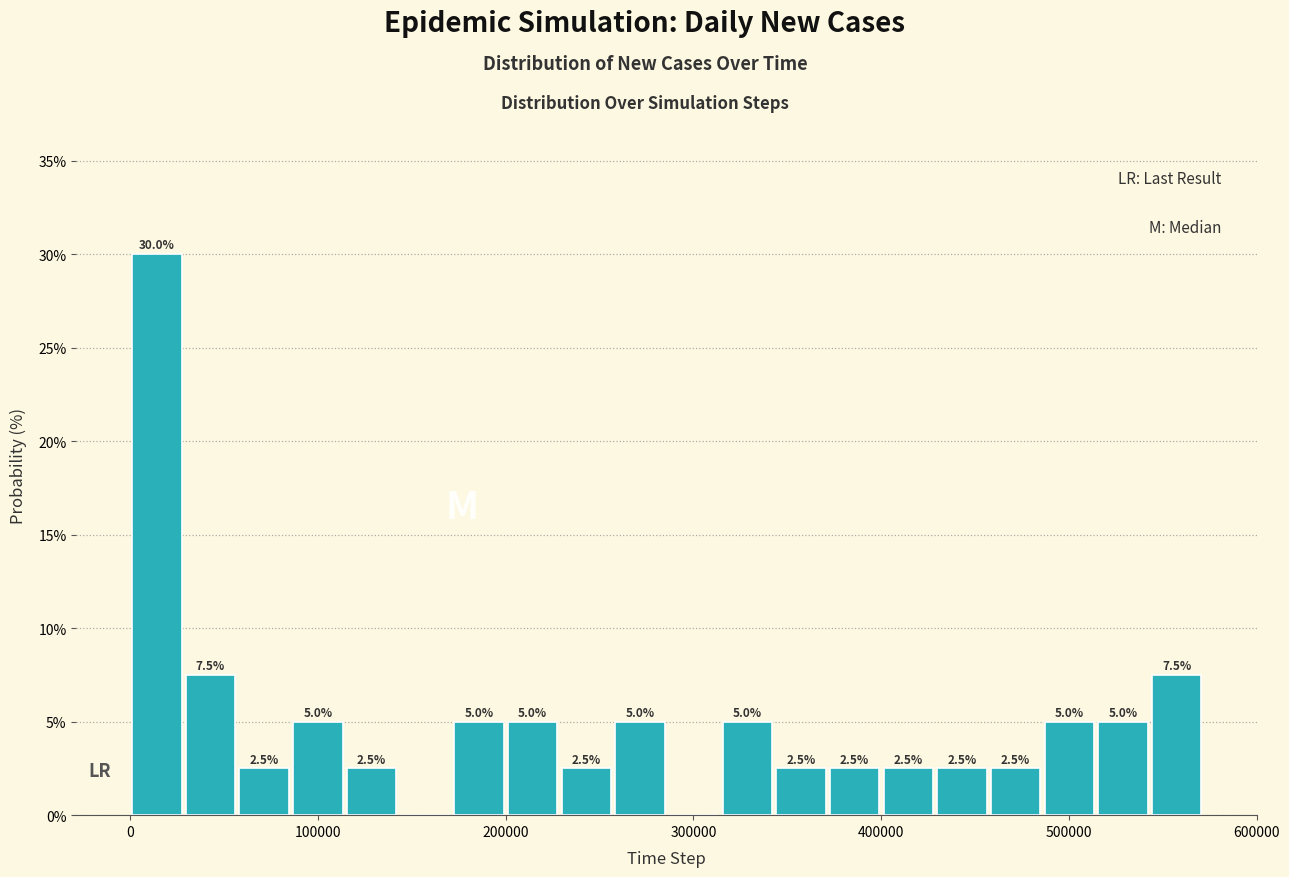

Read against the x-axis, roughly where is the centre of the tallest bar?

10000